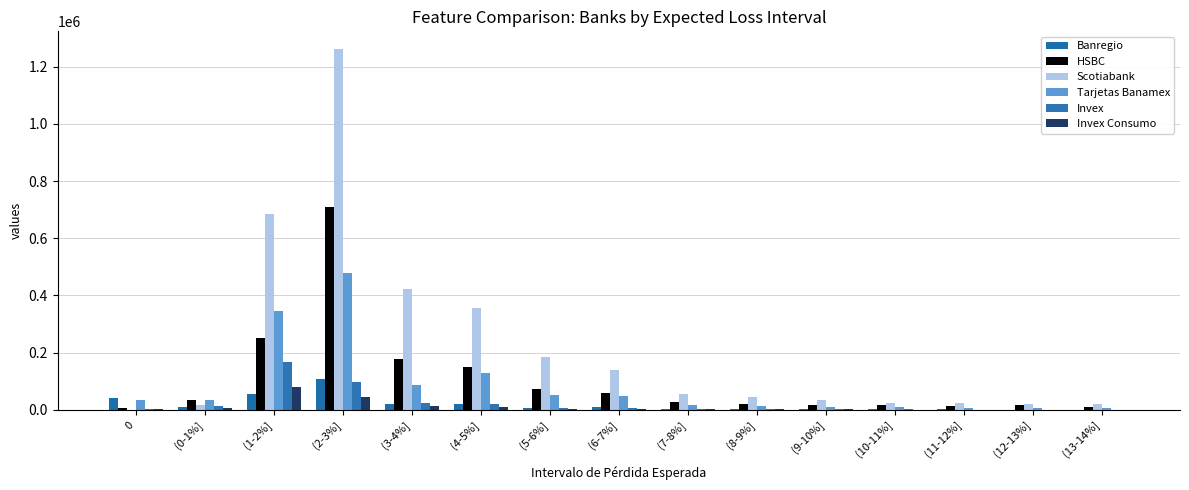

Are the bars horizontal?

No